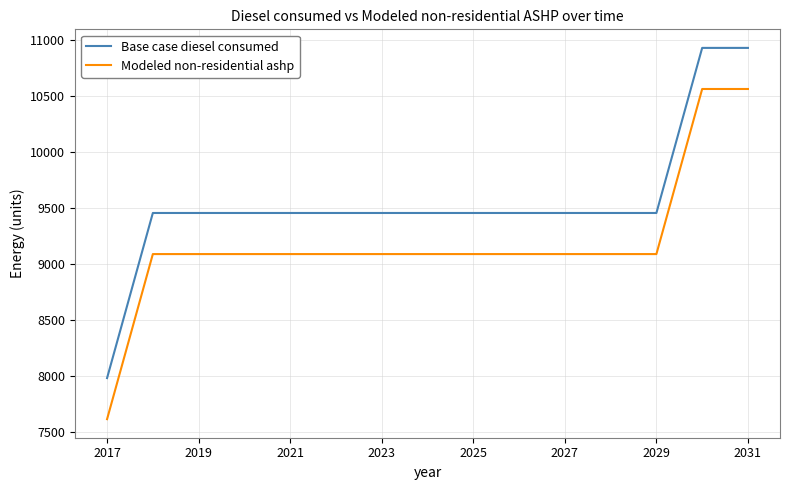

What is the maximum value for Modeled non-residential ashp?

10563.6